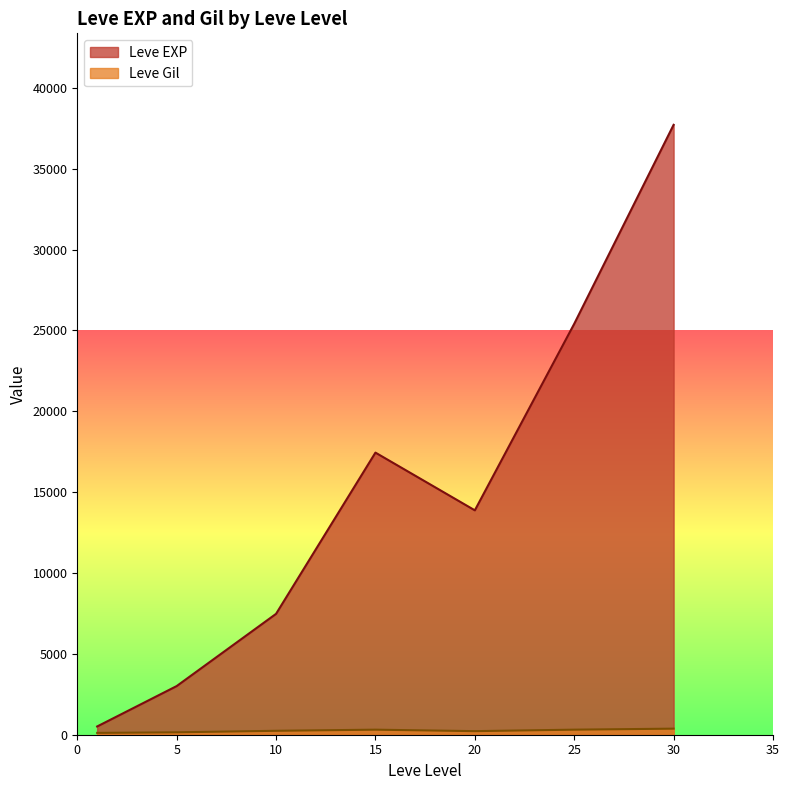

Which has a higher value, 5 or 1?

5